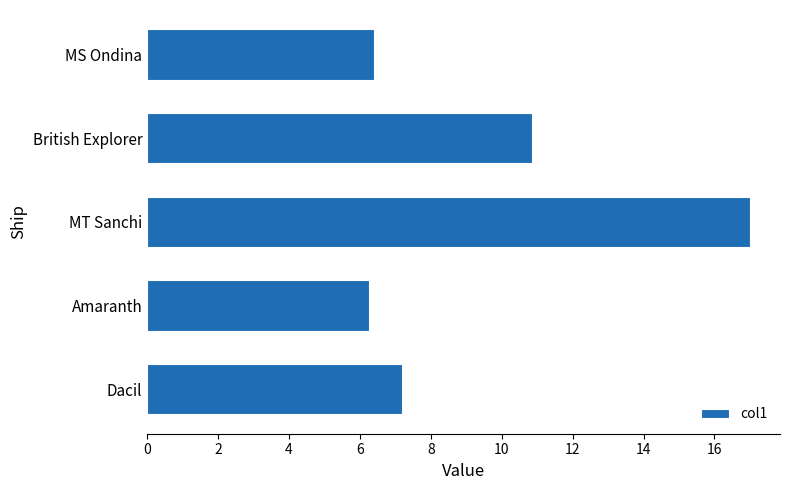

Rank the categories by value from highest to lowest.

MT Sanchi, British Explorer, Dacil, MS Ondina, Amaranth